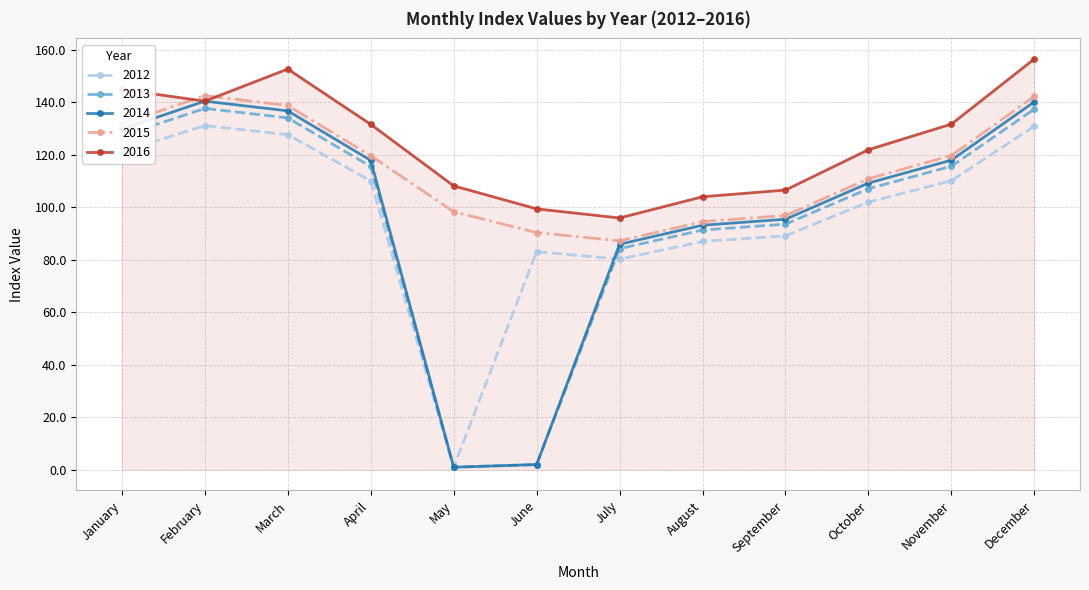

True or false: 2015 and 2013 cross at least once.

False